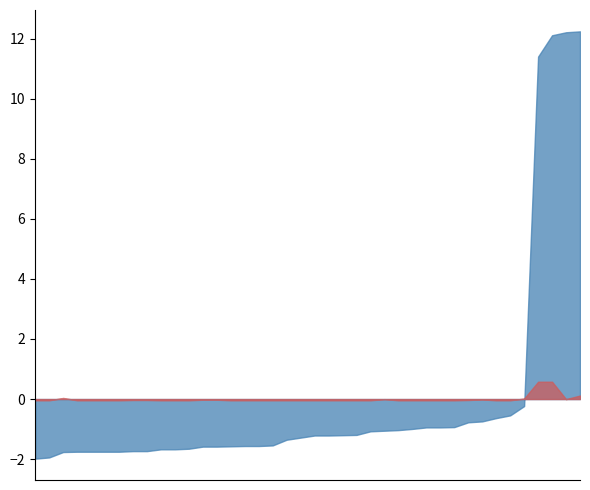

What are all the series names shown in the legend?

Total Area, Pot kharaba